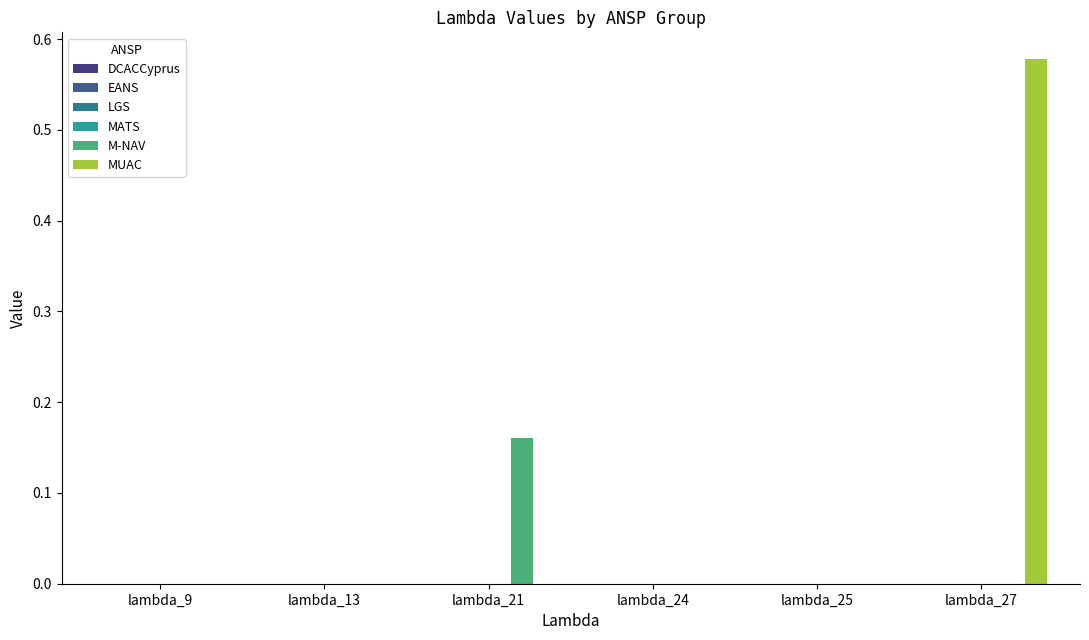

How many groups of bars are there?

6